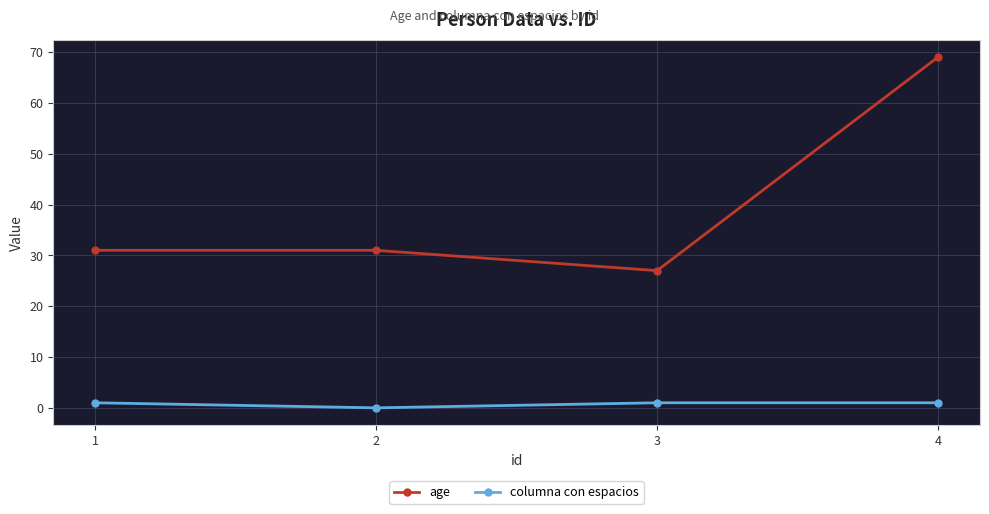

Is the value of age at 4 greater than the value of columna con espacios at 1?

Yes